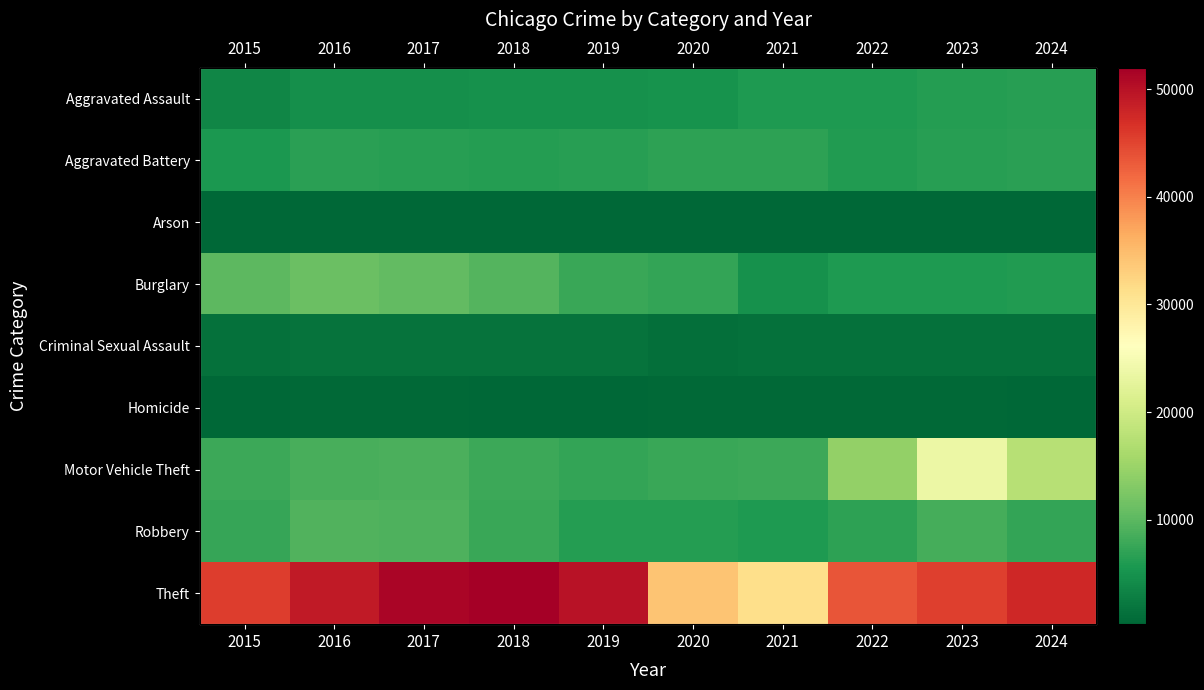

Which category has the highest value in the Robbery series?

2016